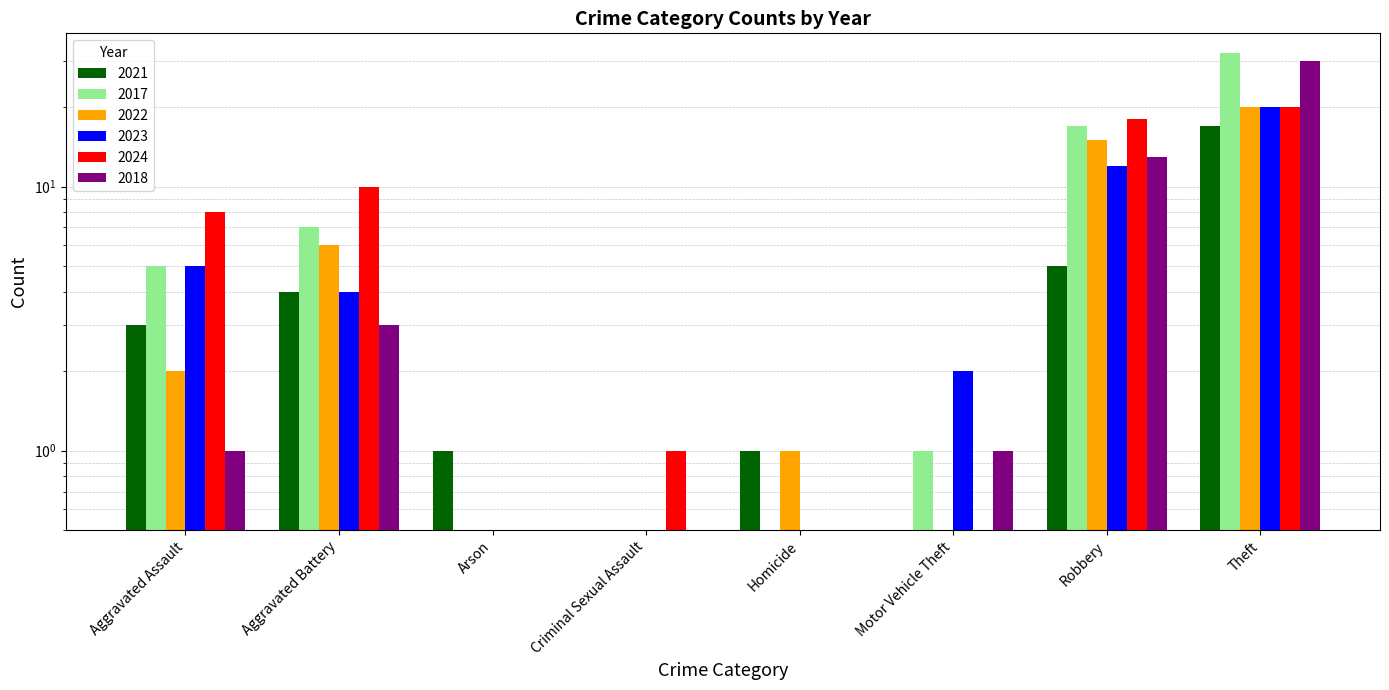

What position from the right is Aggravated Assault?

8